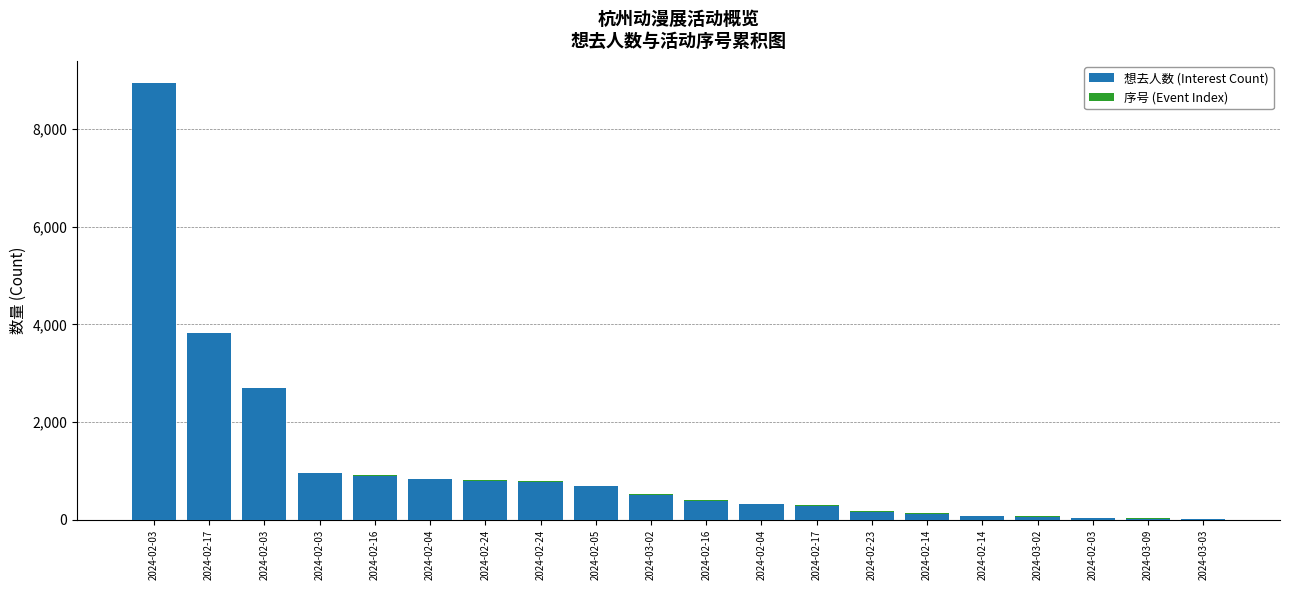

At which label does 想去人数 (Interest Count) first exceed 500?

2024-02-03